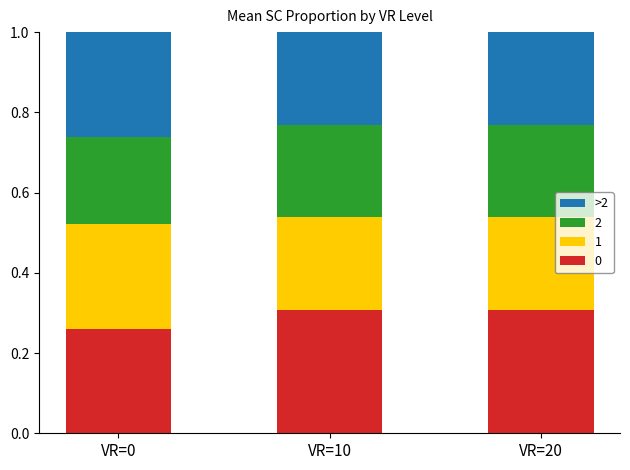

Which category has the lowest value in the 0 series?

VR=0